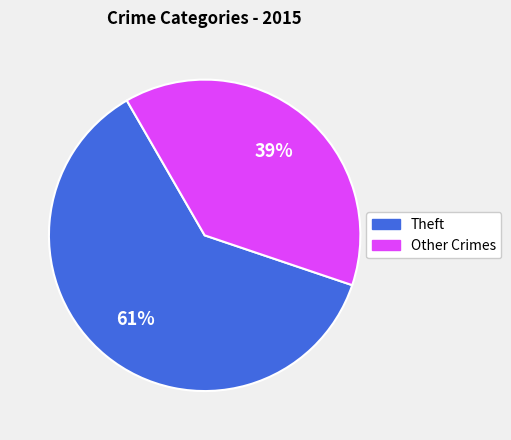

Does any single category account for the majority?

Yes